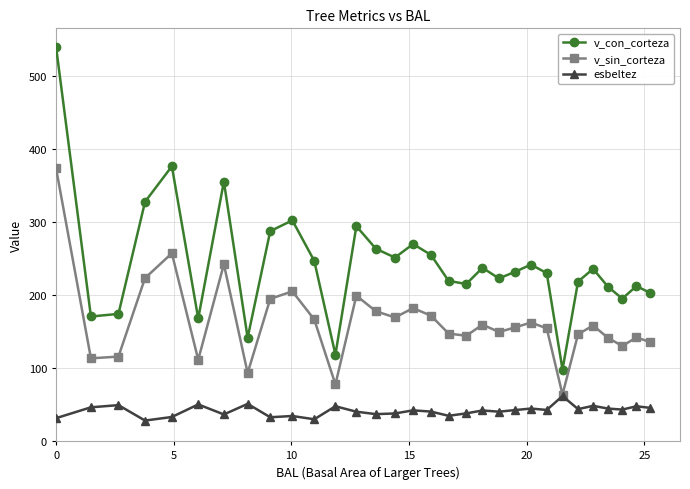

What is the highest value of the esbeltez series?

61.7